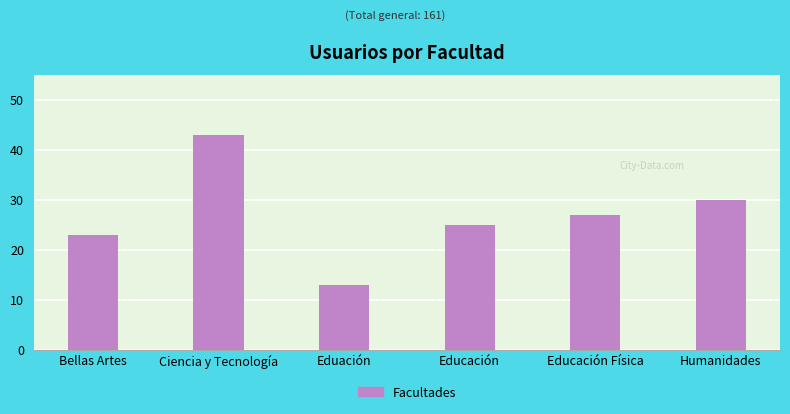

Rank the categories by value from highest to lowest.

Ciencia y Tecnología, Humanidades, Educación Física, Educación, Bellas Artes, Eduación